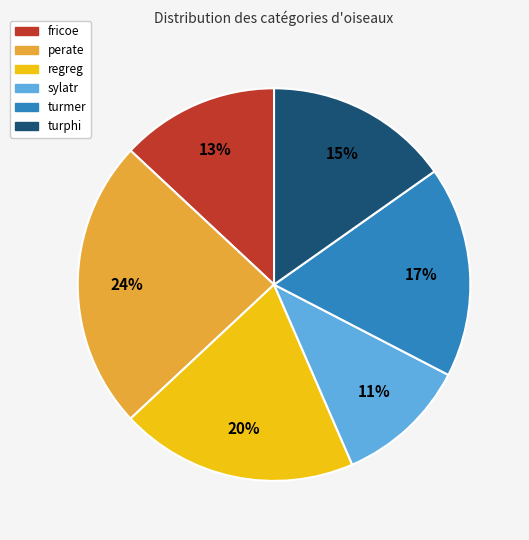

True or false: turmer accounts for 24% of the total.

False